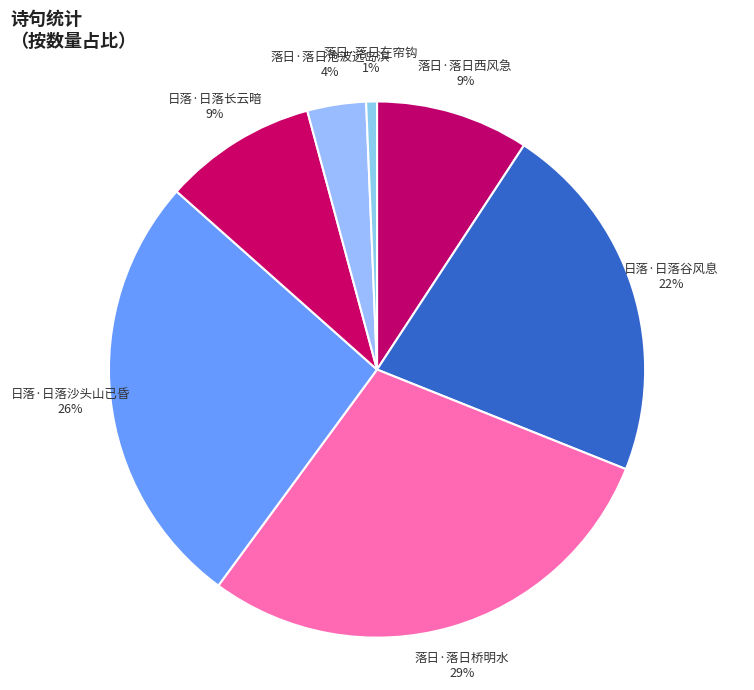

Approximately how many times larger is the value at 落日·落日桥明水 compared to 日落·日落谷风息?

1.3